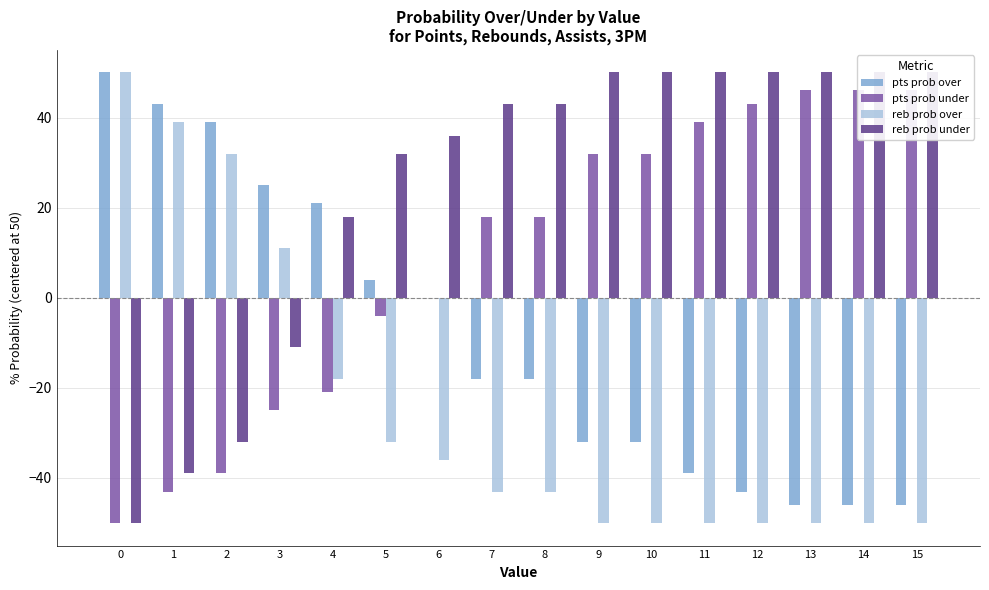

List the series in order of their peak value, lowest first.

pts prob under, pts prob over, reb prob over, reb prob under